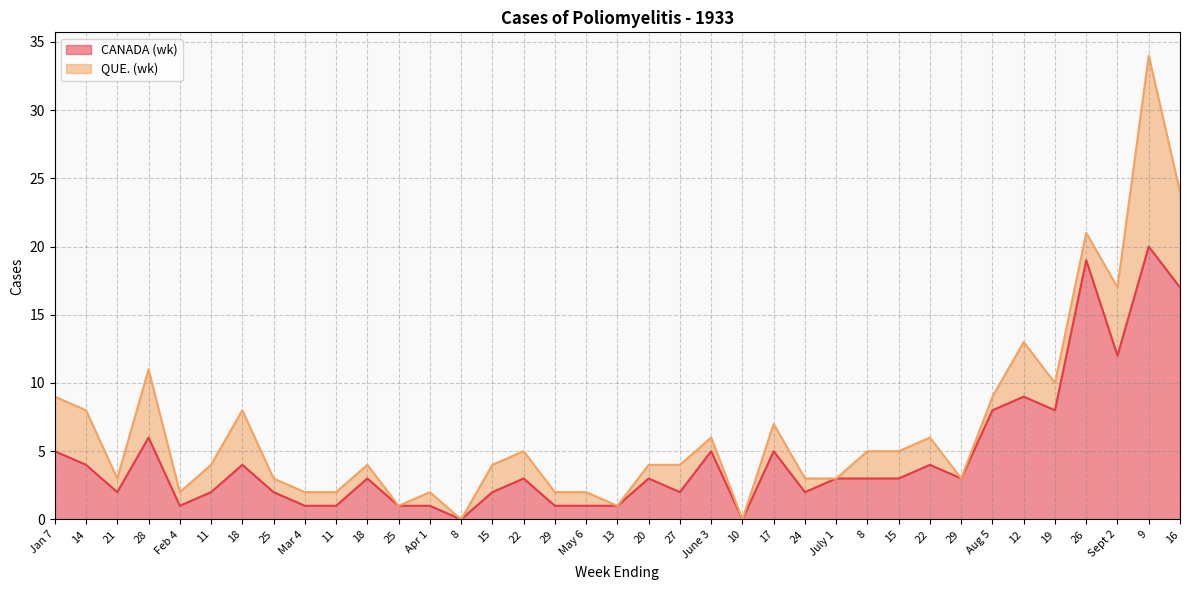

What is the change in value from 17 to 24?

-3